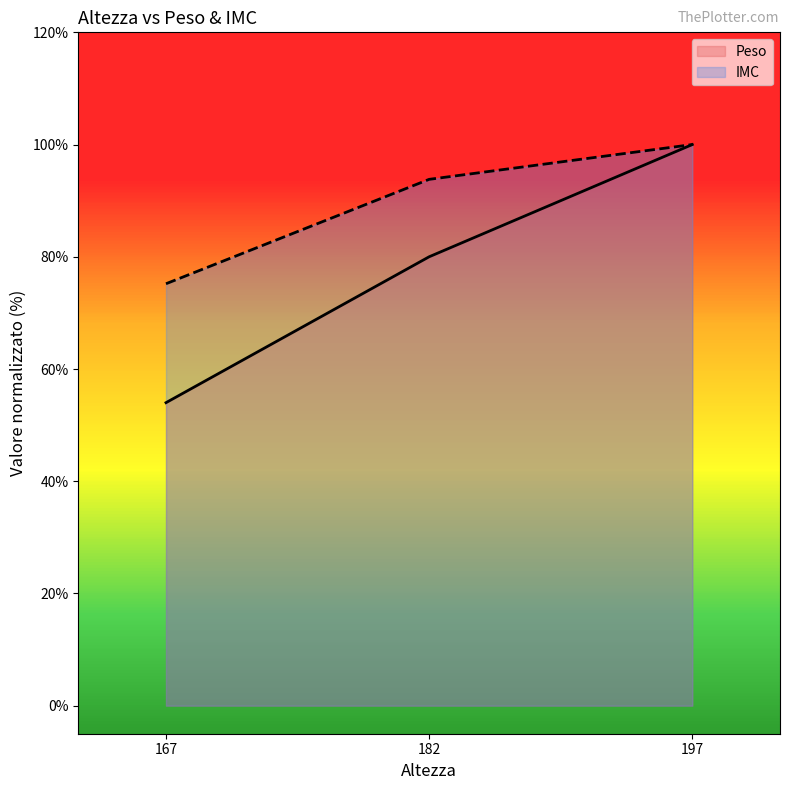

At how many categories does at least one series exceed 93?

2